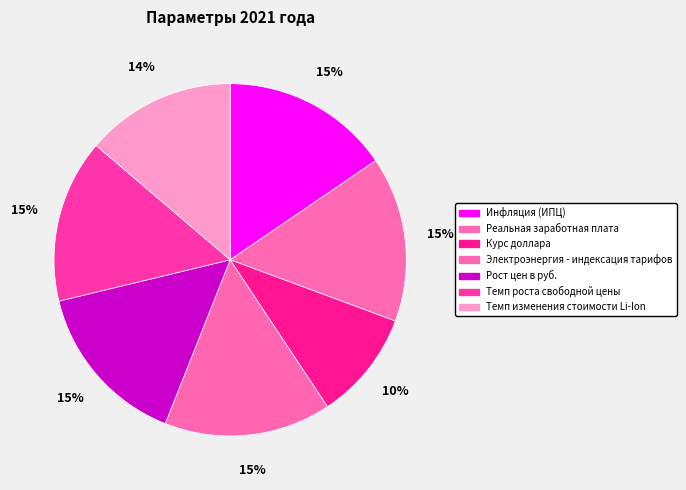

Does Электроэнергия - индексация тарифов represent more than half of the total?

No